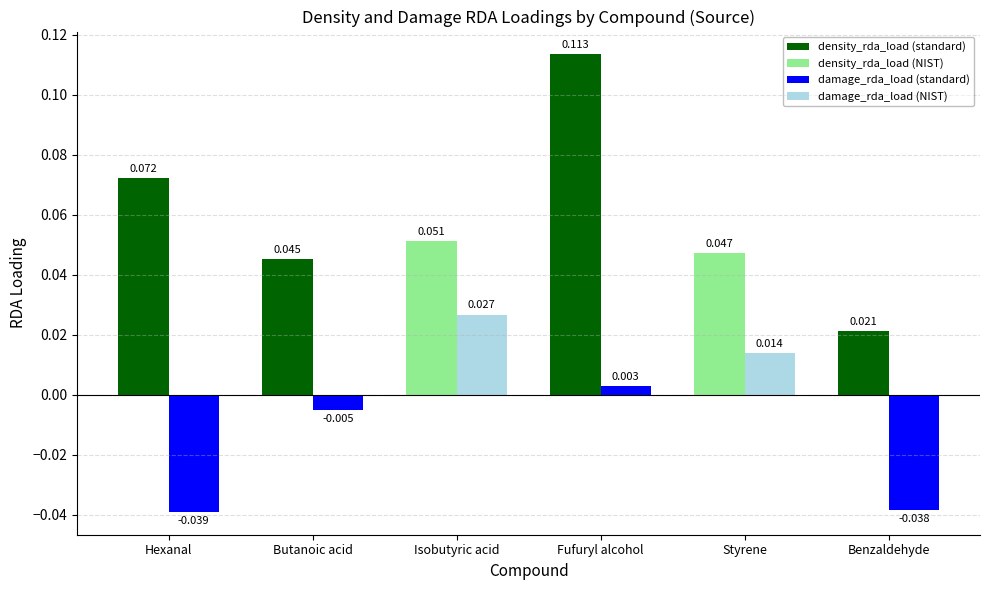

At which category is the sum across all series the highest?

Fufuryl alcohol